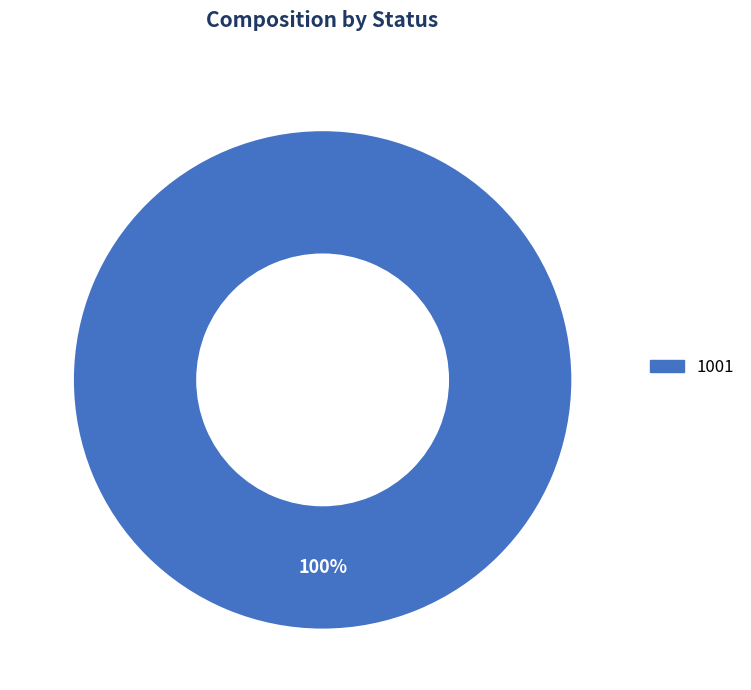

Is there any slice that represents more than half of the pie?

Yes